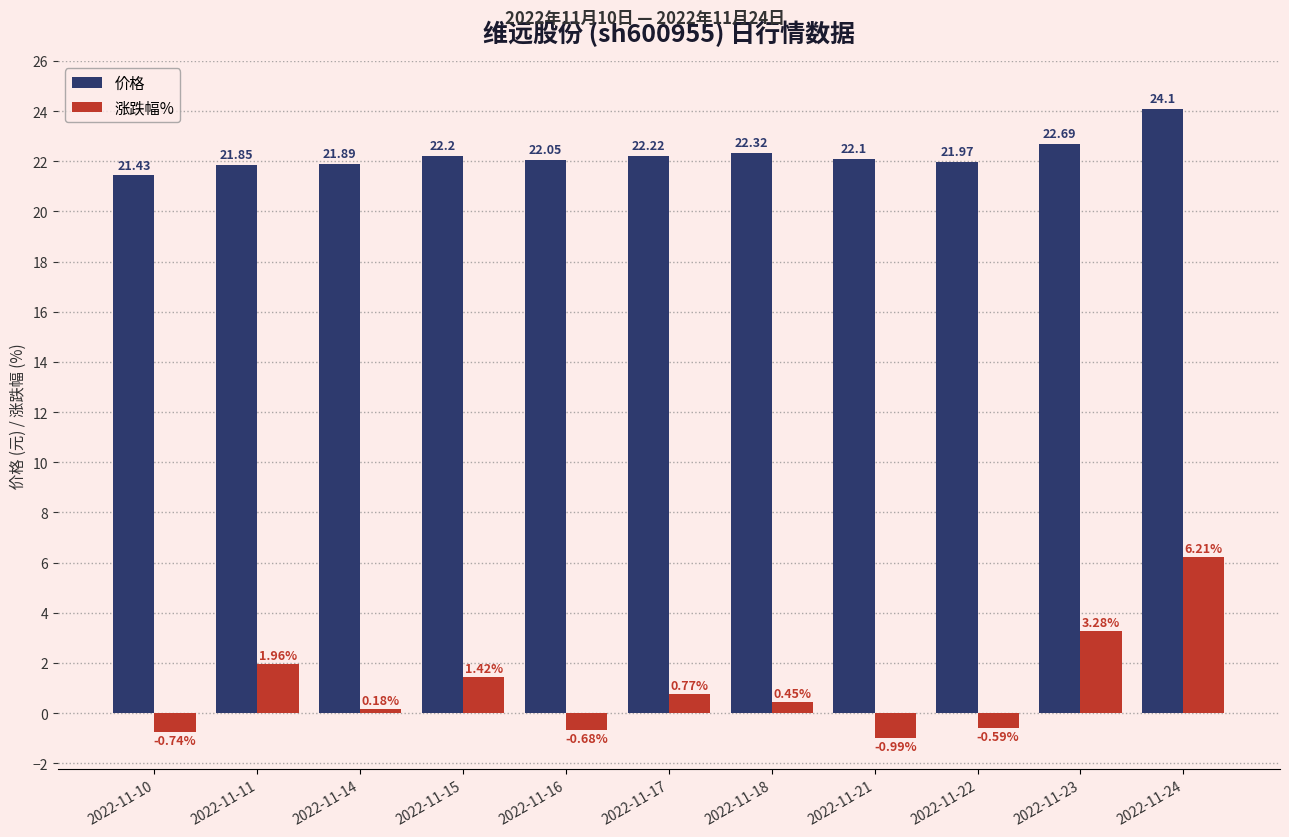

Which series changed the most between 2022-11-10 and 2022-11-16?

价格